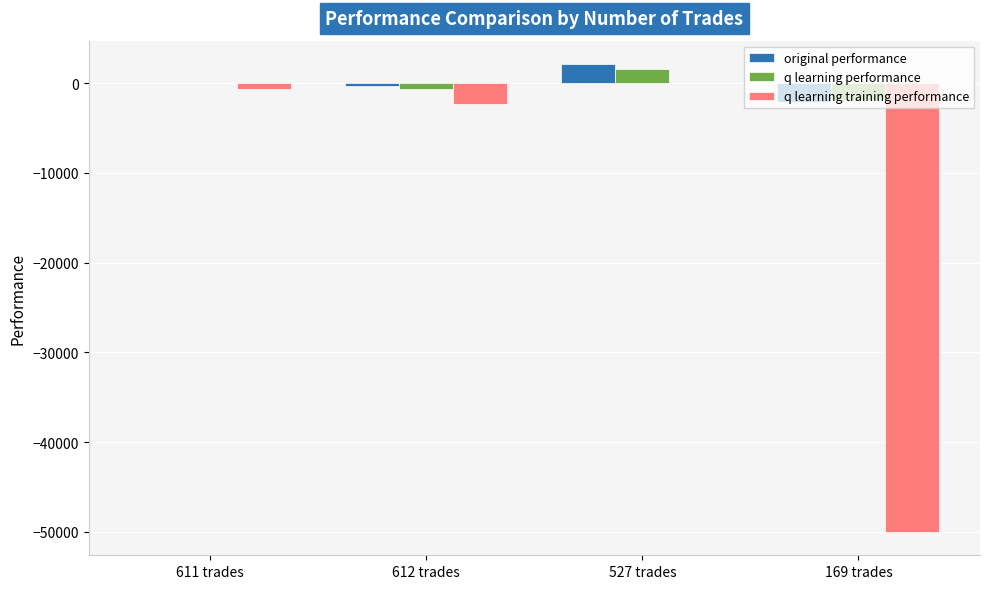

Reading left to right, what are all the values shown in this chart?

original performance: -4.3	-378.2	2115.9	-2136.0
q learning performance: -45.2	-715.3	1571.5	-1843.0
q learning training performance: -623.6	-2293.9	20.6	-50000.0